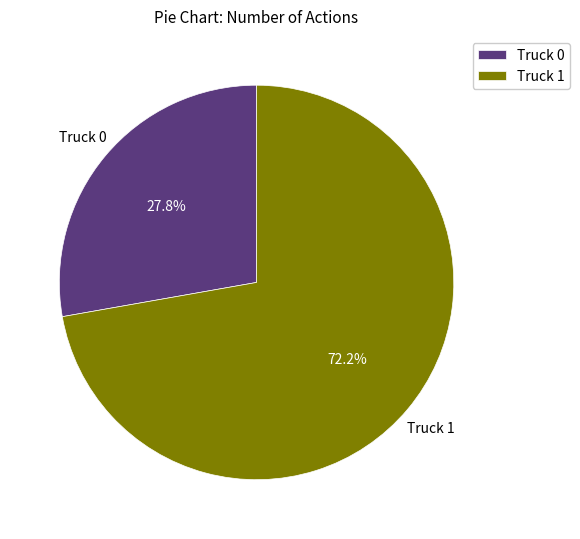

The Truck 0 slice represents 28% of the pie. True or false?

True